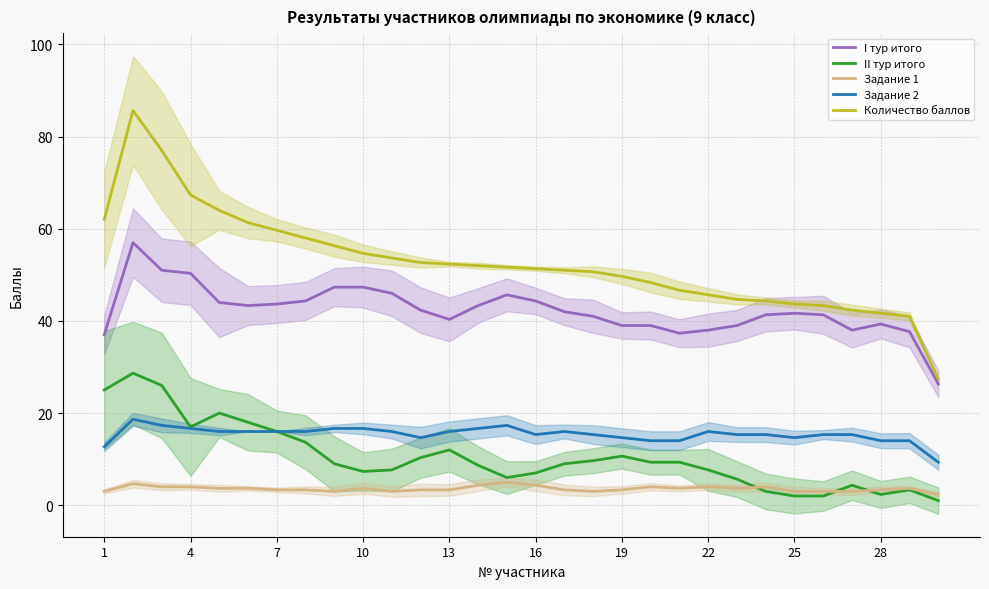

How many data points in I тур итого are less than 42?

15